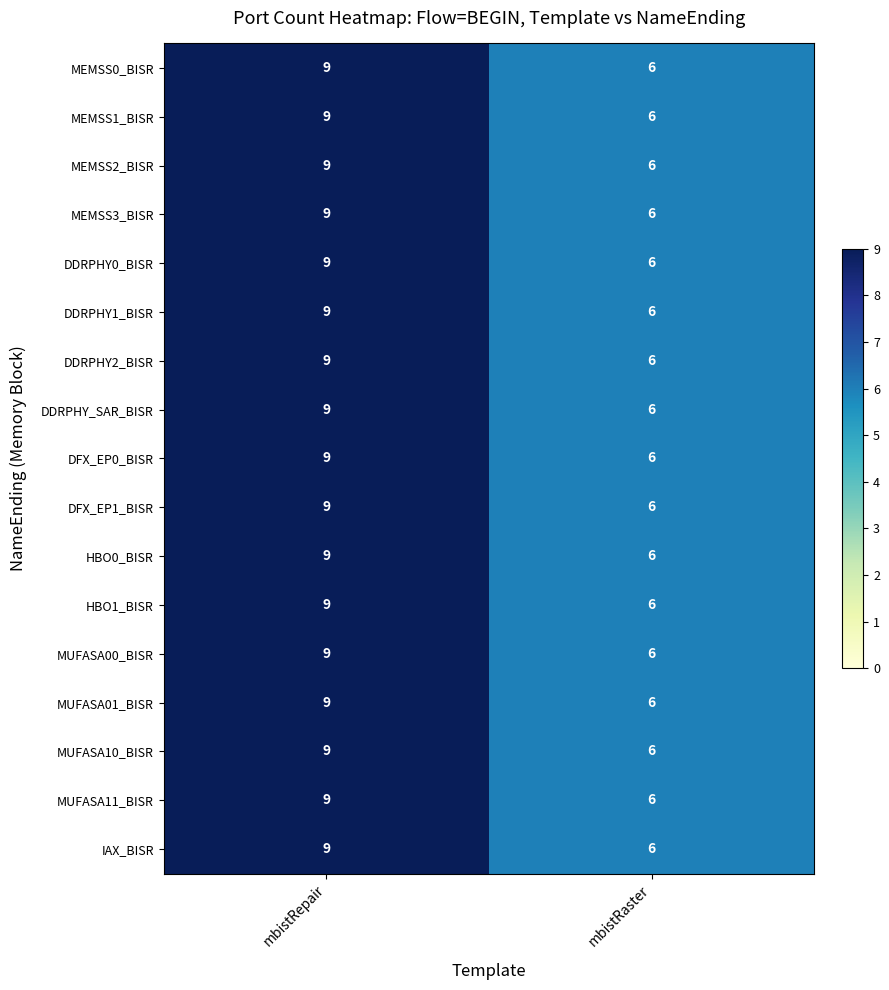

At which category is the sum across all series the highest?

mbistRepair